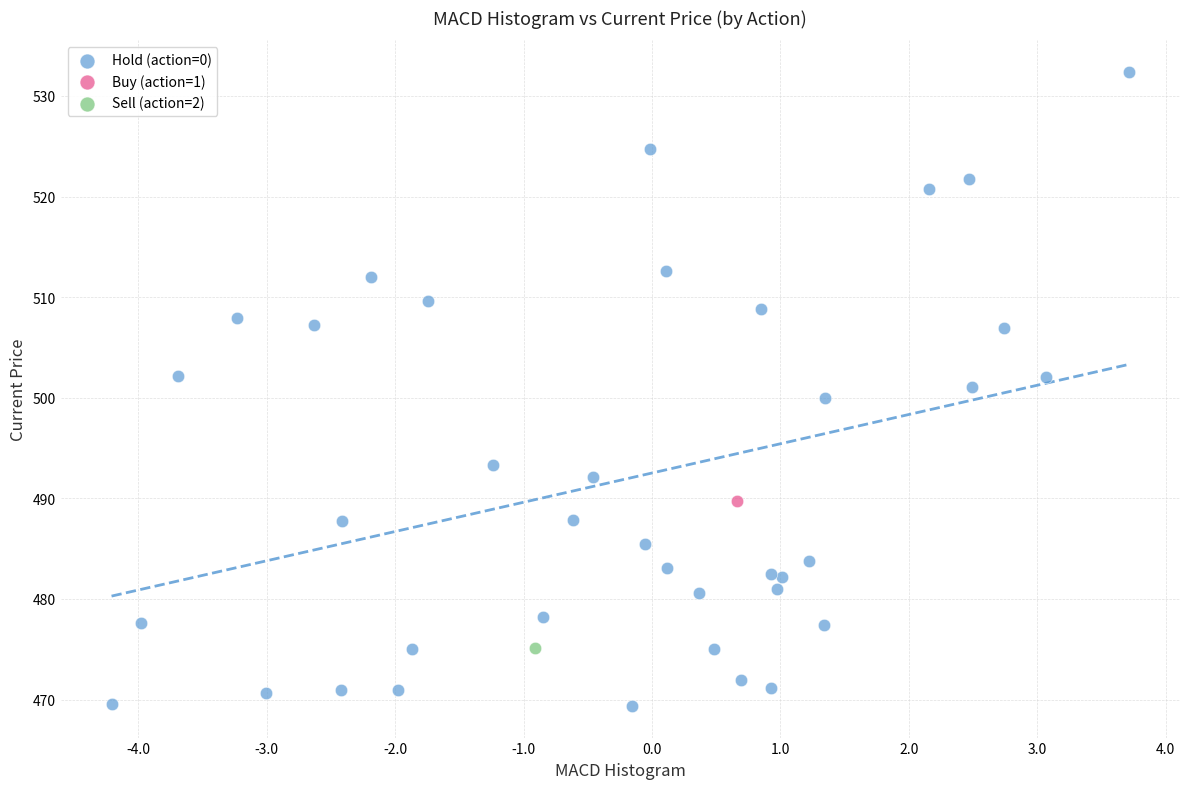

What are all the series names shown in the legend?

Hold (action=0), Buy (action=1), Sell (action=2)